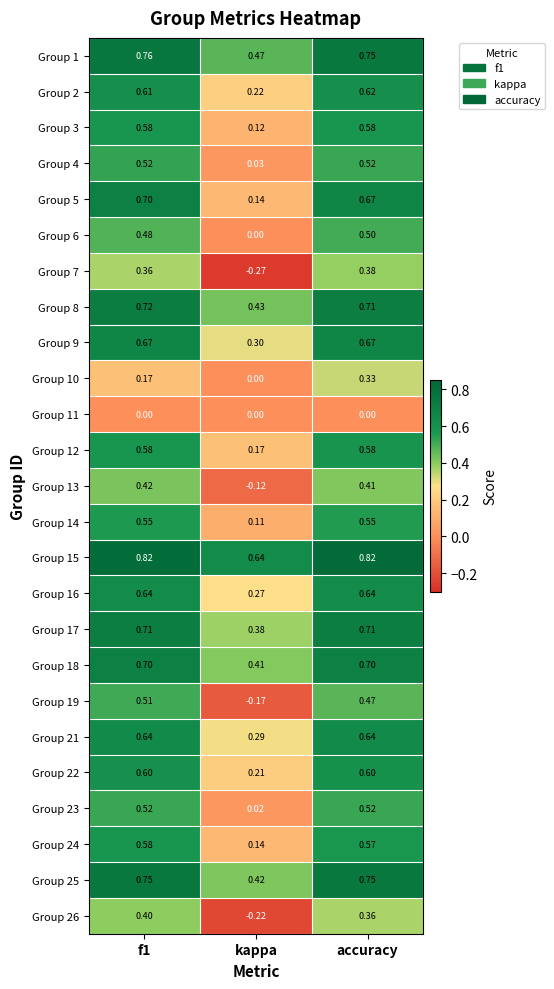

Which category has the lowest value across all series?

kappa